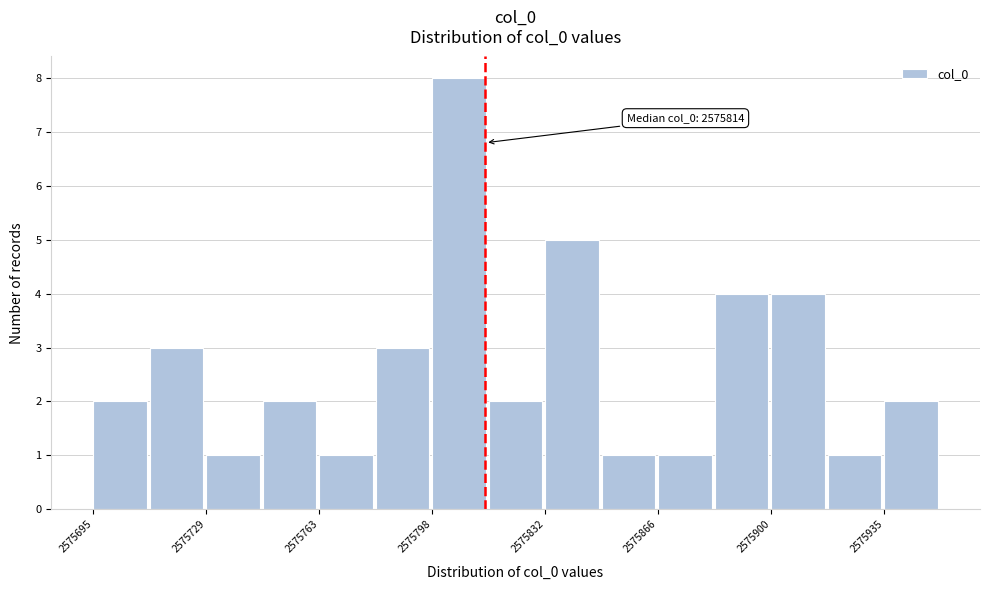

Read against the x-axis, roughly where is the centre of the tallest bar?

2575805